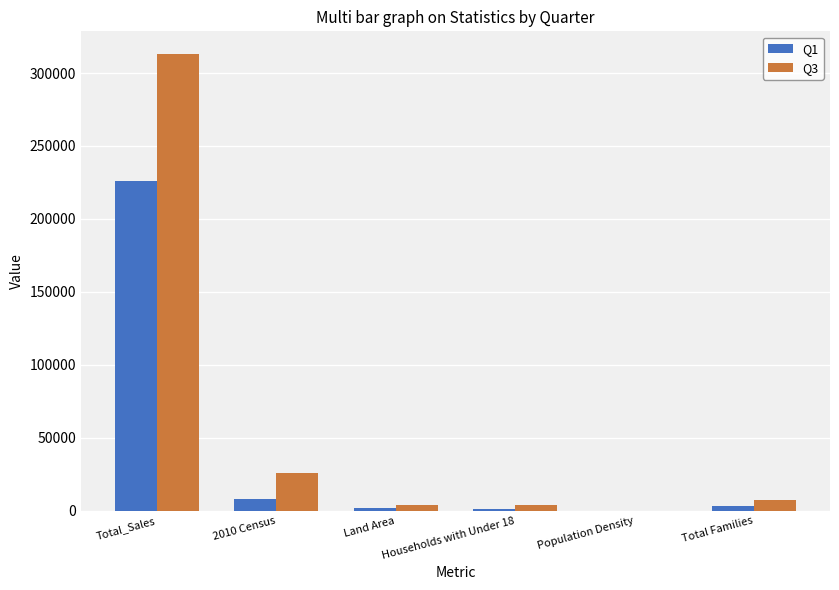

Count the number of categories in the chart.

6